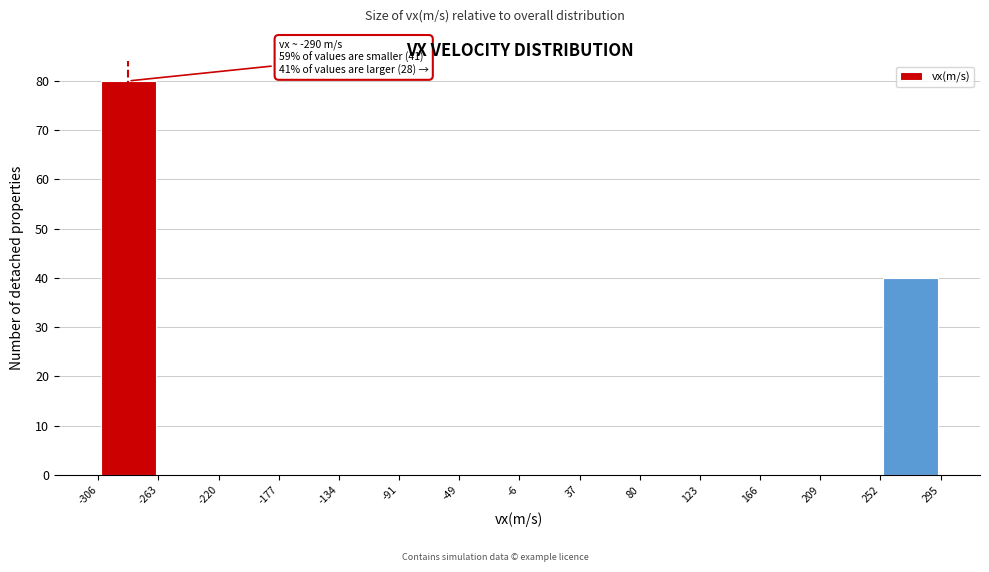

Over which range of the x-axis is the bar tallest?

-306 to -263